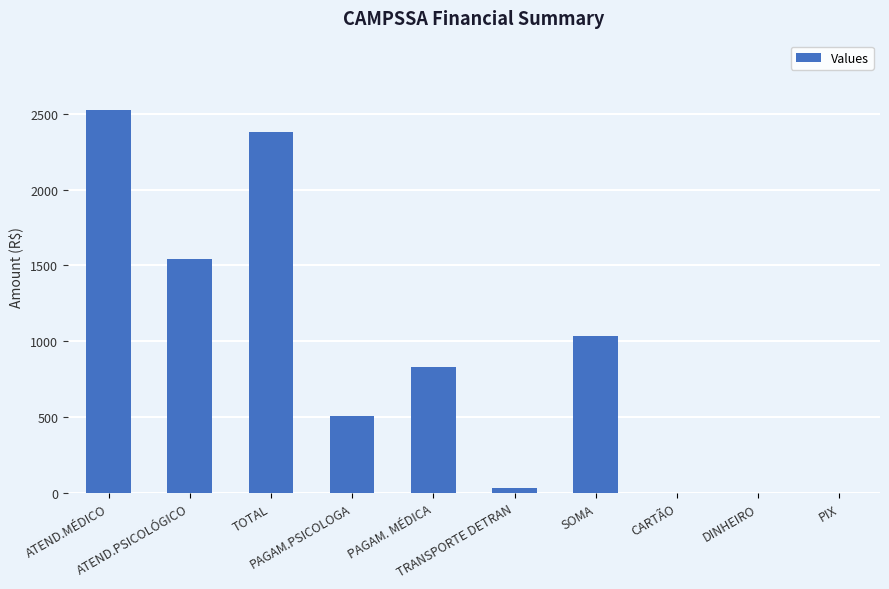

Reading left to right, what are all the values shown in this chart?

ATEND.MÉDICO=2527.1	ATEND.PSICOLÓGICO=1540.9	TOTAL=2378.4	PAGAM.PSICOLOGA=508.0	PAGAM. MÉDICA=833.0	TRANSPORTE DETRAN=30.0	SOMA=1037.4	CARTÃO=0.0	DINHEIRO=0.0	PIX=0.0